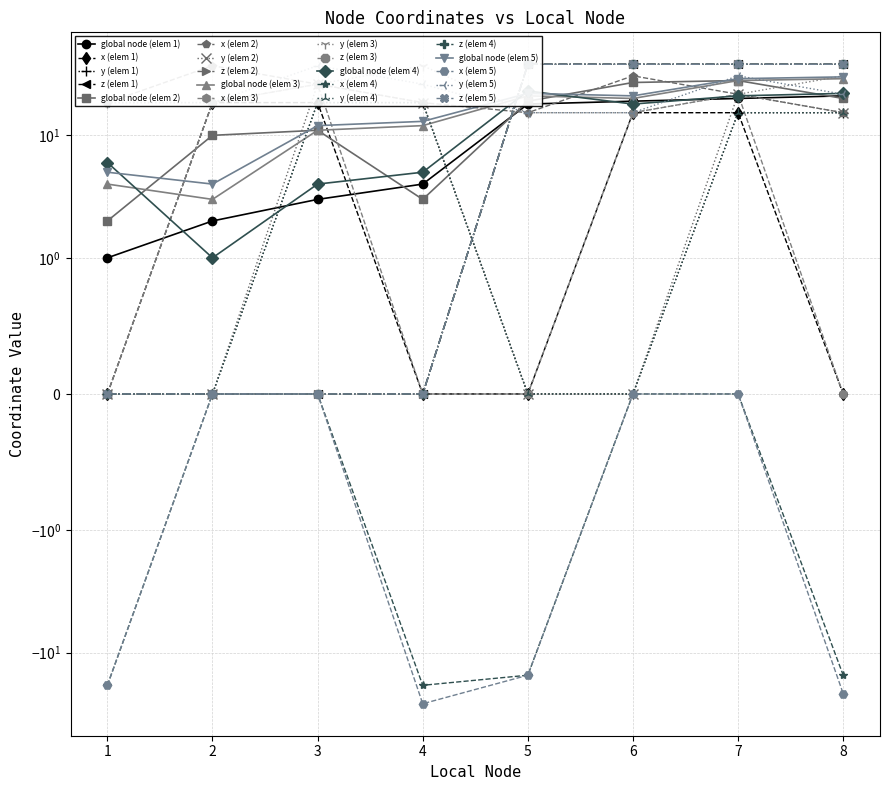

What is the sum of all y values?

582.8